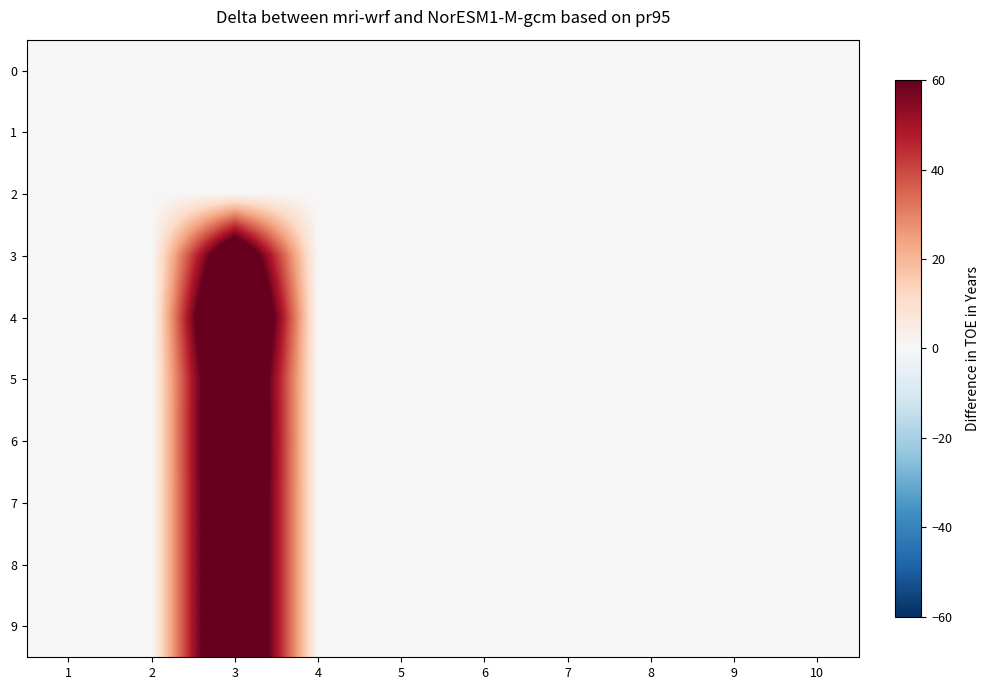

Which series has the largest total across all categories?

4